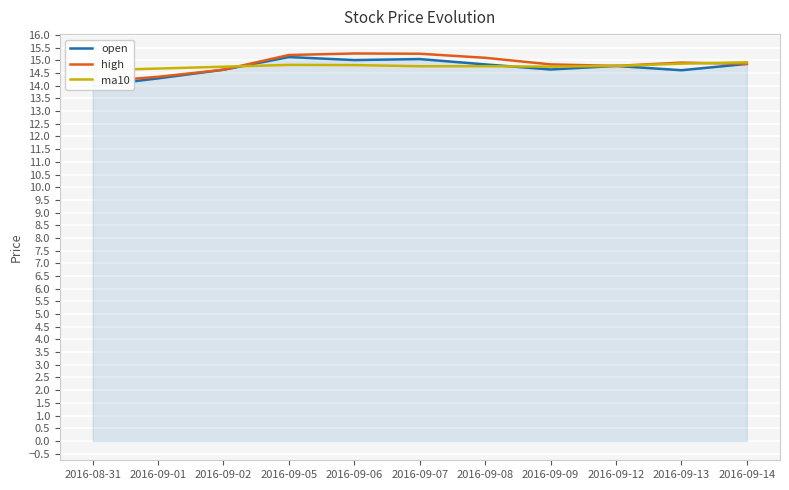

At which category does the chart reach its minimum across all series?

2016-08-31